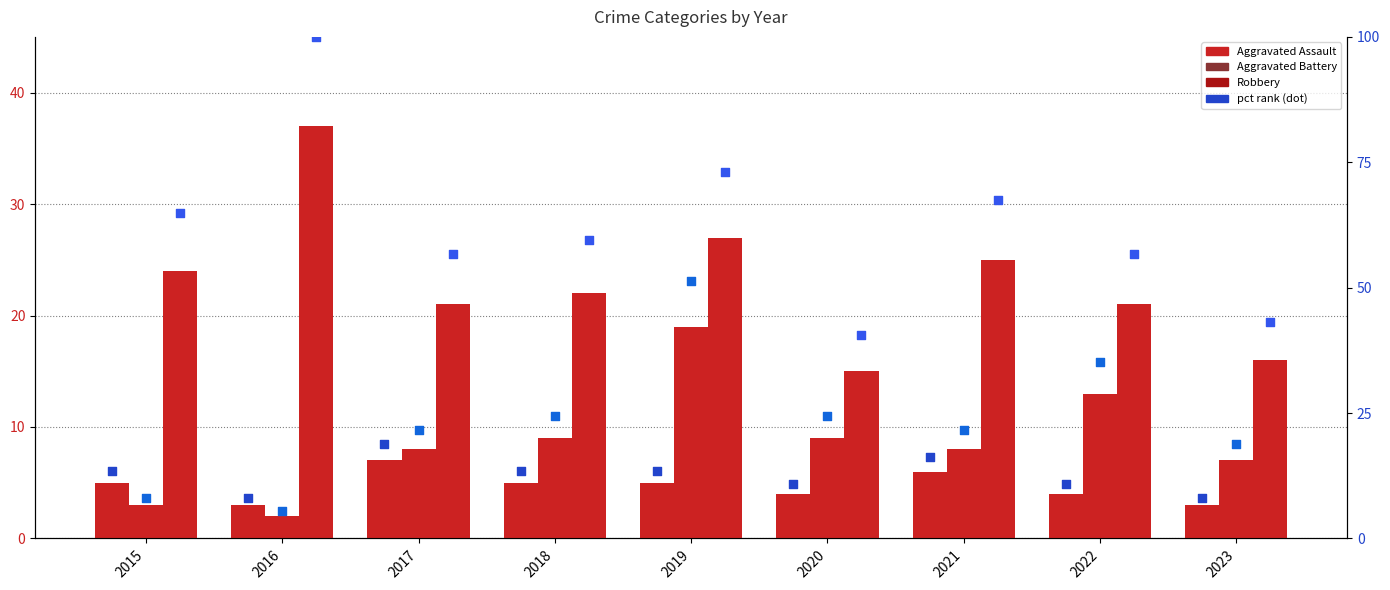

At how many categories does at least one series exceed 41?

8